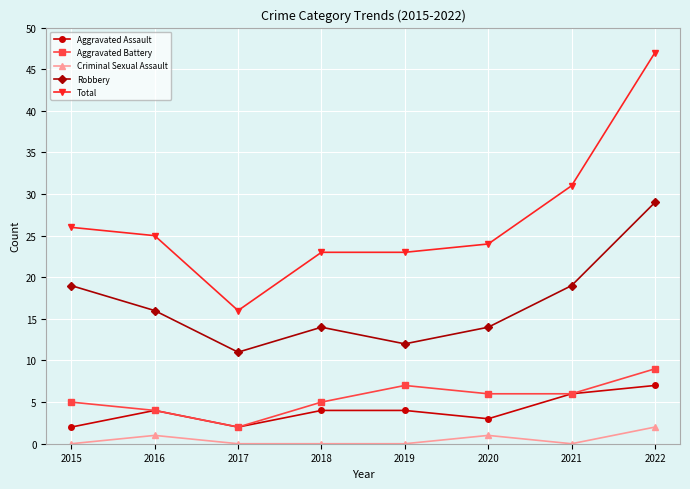

The value of Total at 2016 is 33. True or false?

False